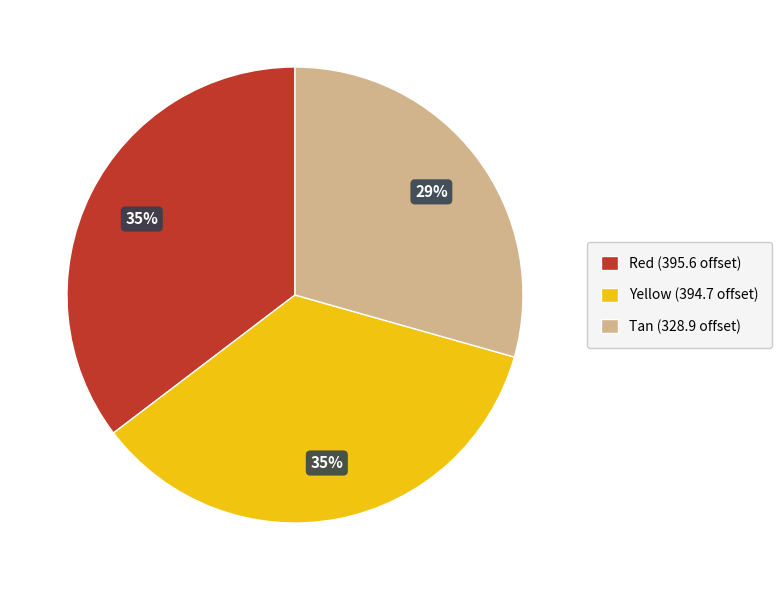

True or false: Red accounts for 21% of the total.

False